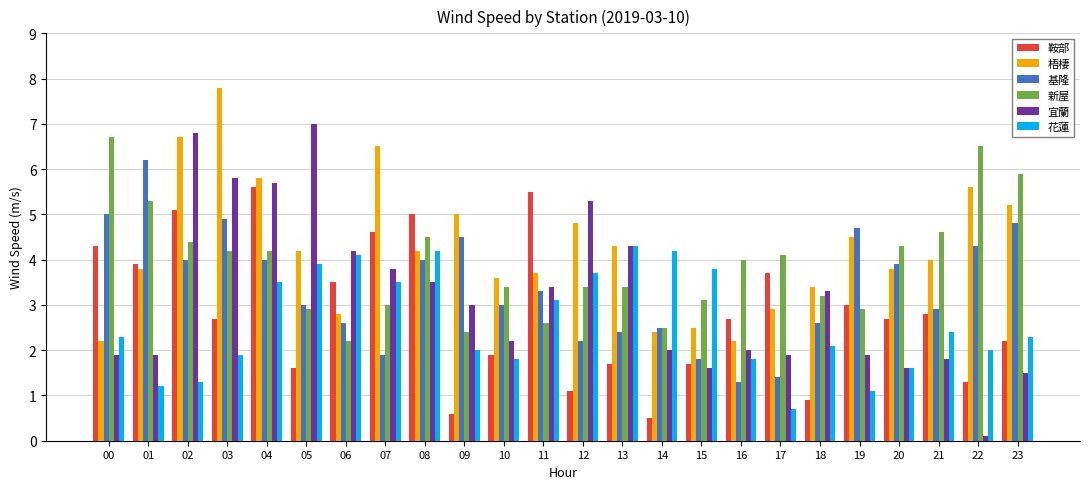

What is the difference between the maximum and second lowest values in the 新屋 series?

4.3